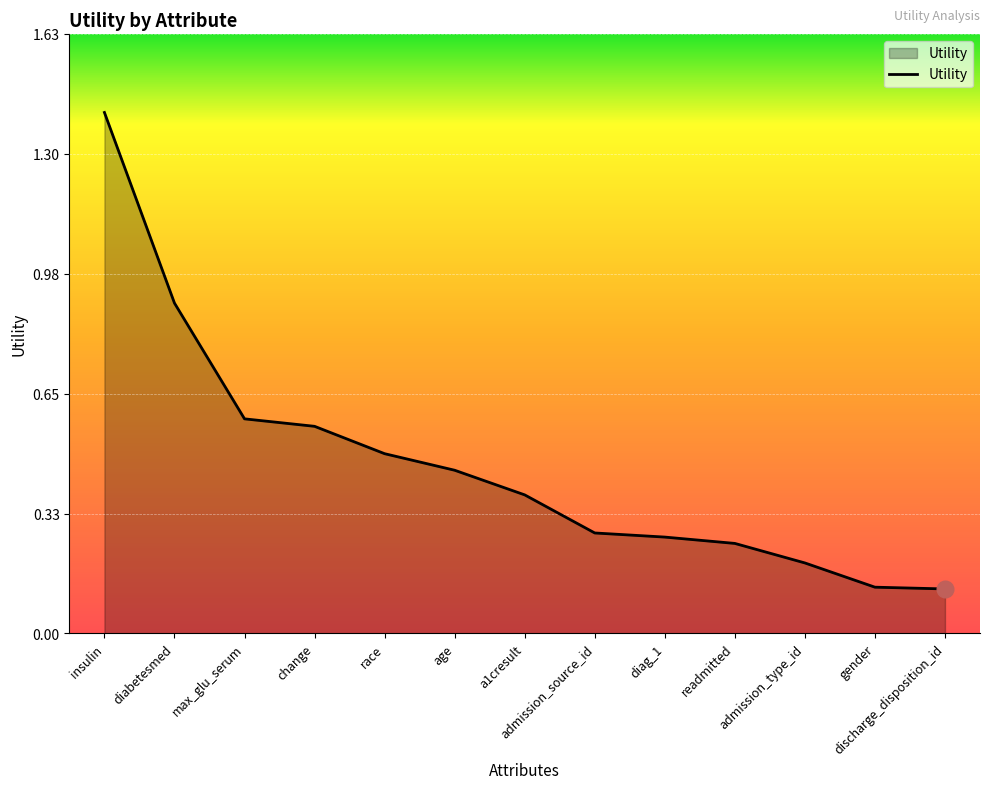

What is the difference between the values at a1cresult and diabetesmed?

0.5